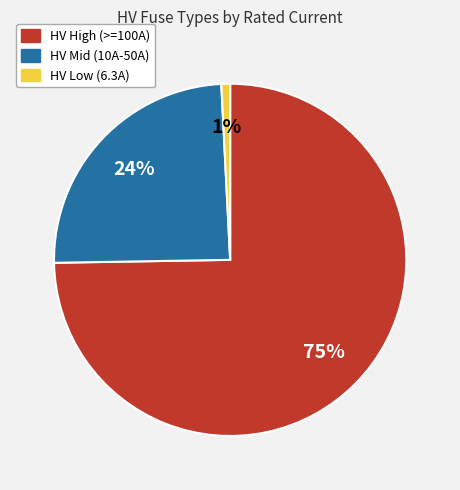

To the nearest percent, what is the average slice percentage?

33%